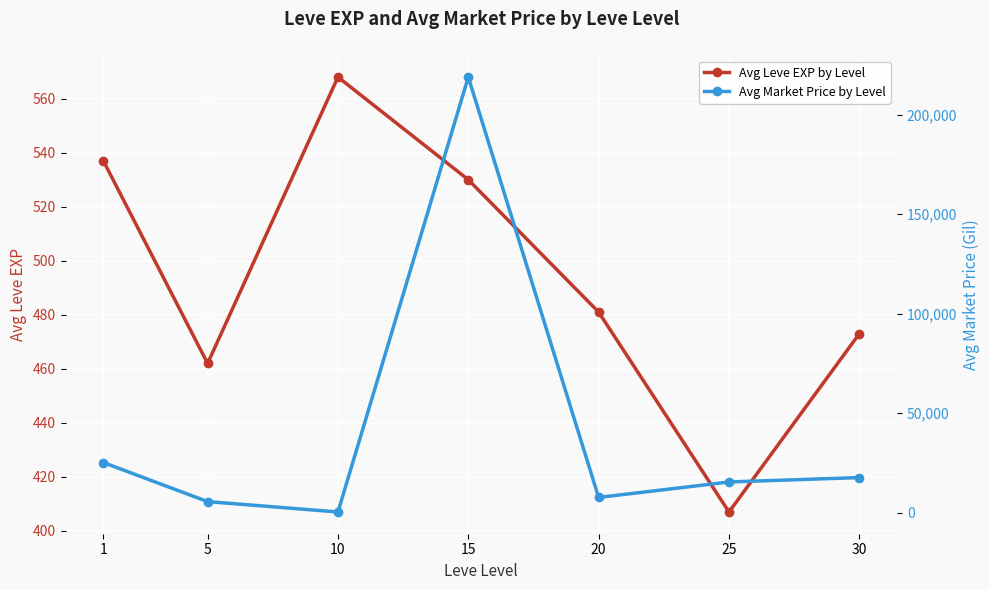

How many times do Avg Leve EXP by Level and Avg Market Price by Level cross each other?

2